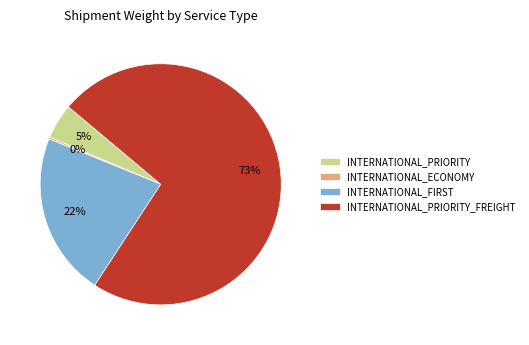

Is there a majority slice in this chart?

Yes